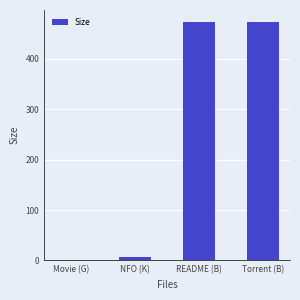

How many categories are shown in the chart?

4